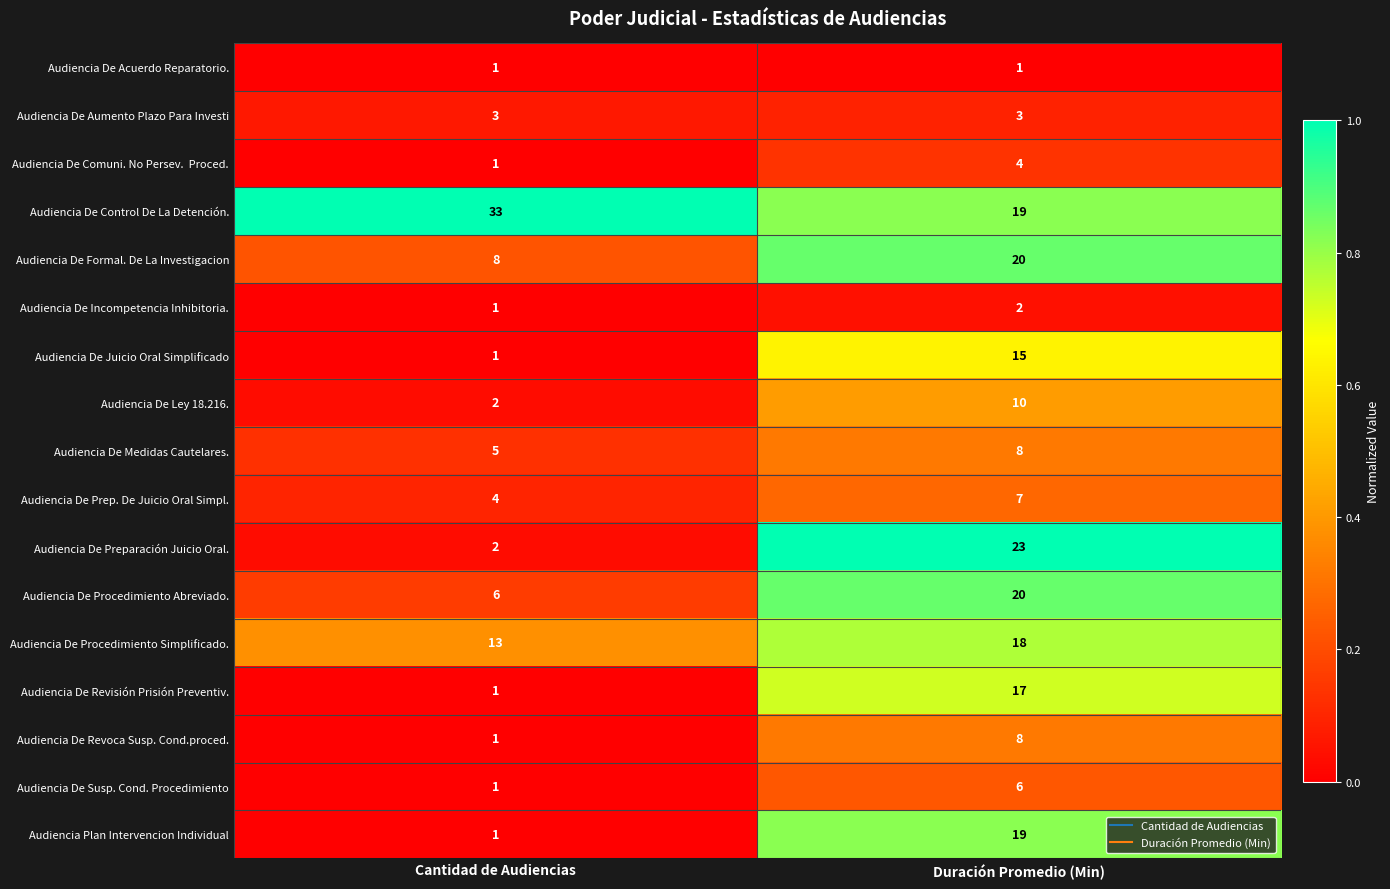

What is the sum of the Audiencia De Procedimiento Abreviado. values at Cantidad de Audiencias and Duración Promedio (Min)?

26